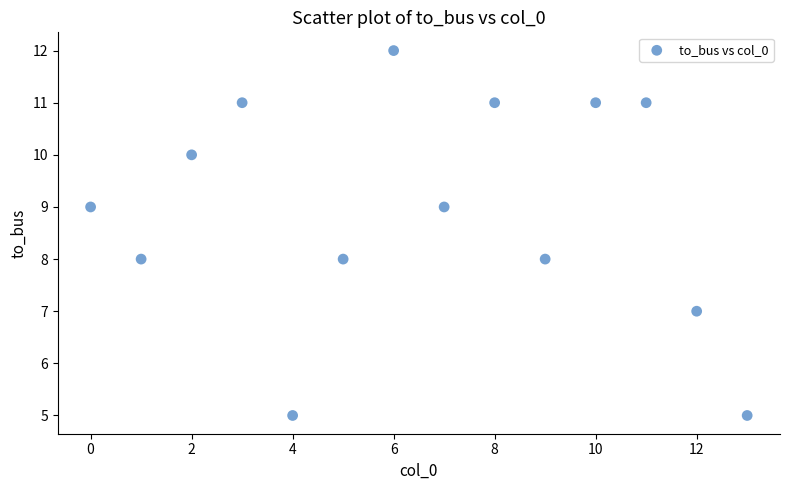

What is the range of Y values (max minus min)?

7